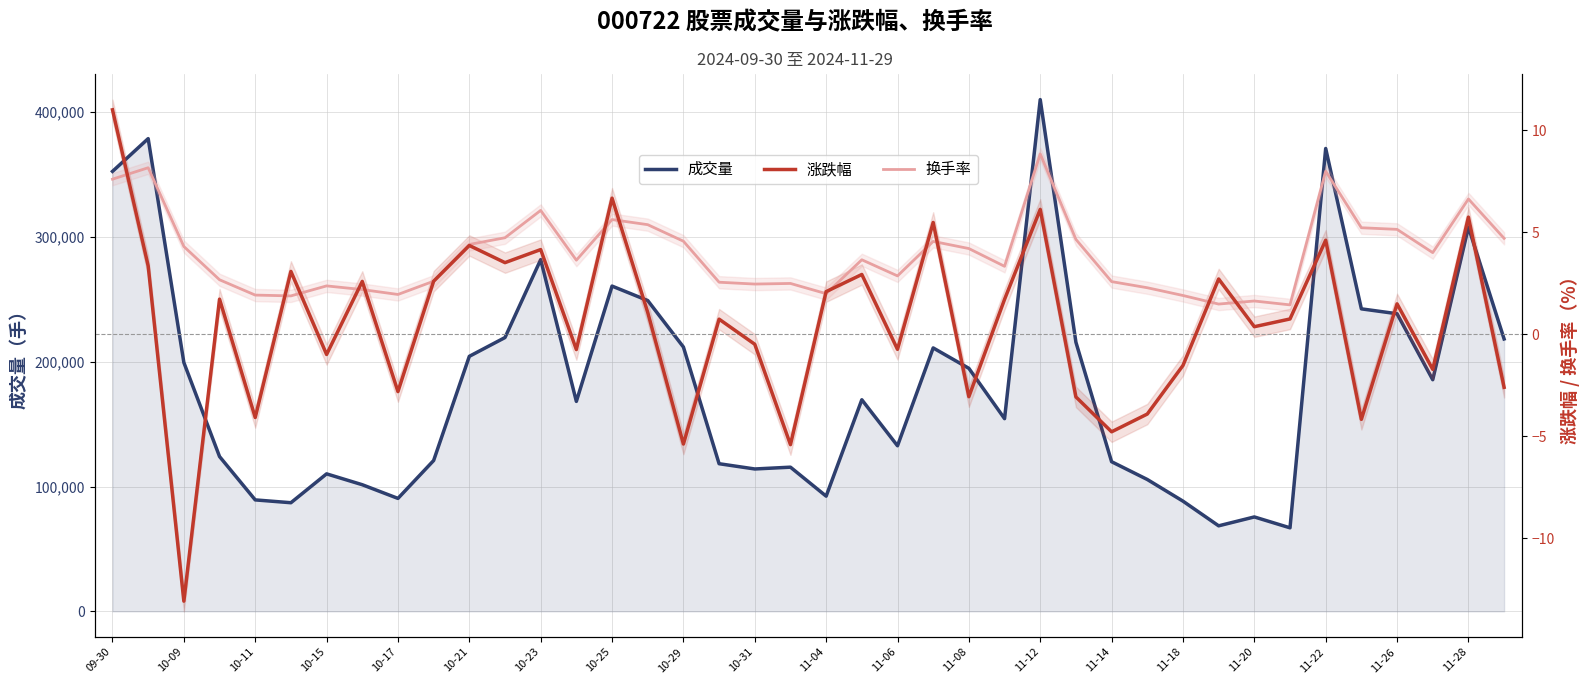

Where does the 换手率 series first go above 3?

09-30